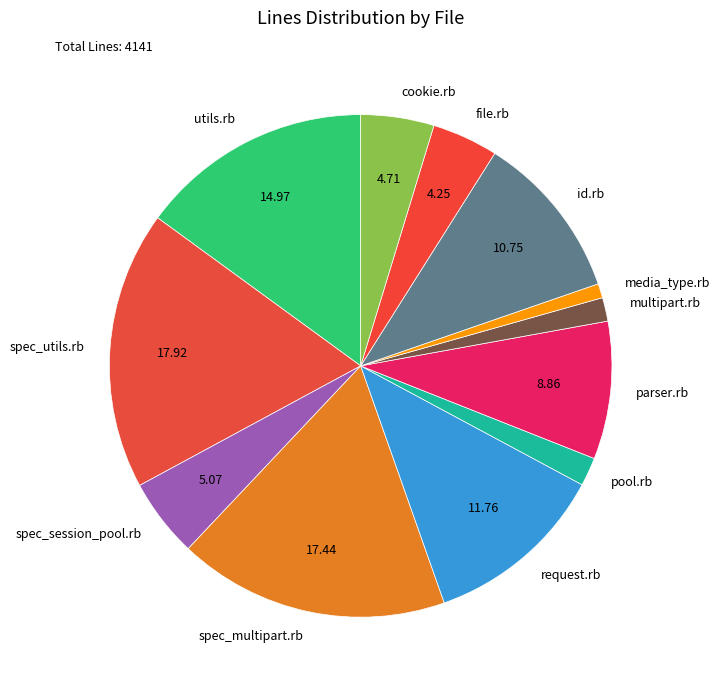

What is the ratio of the value at spec_utils.rb to the value at utils.rb?

1.2